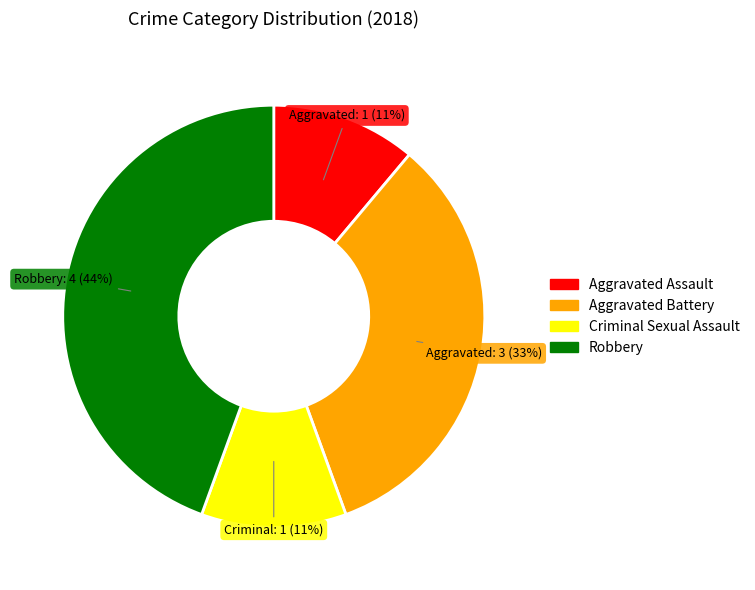

To the nearest percent, what portion does Aggravated Battery represent?

33%